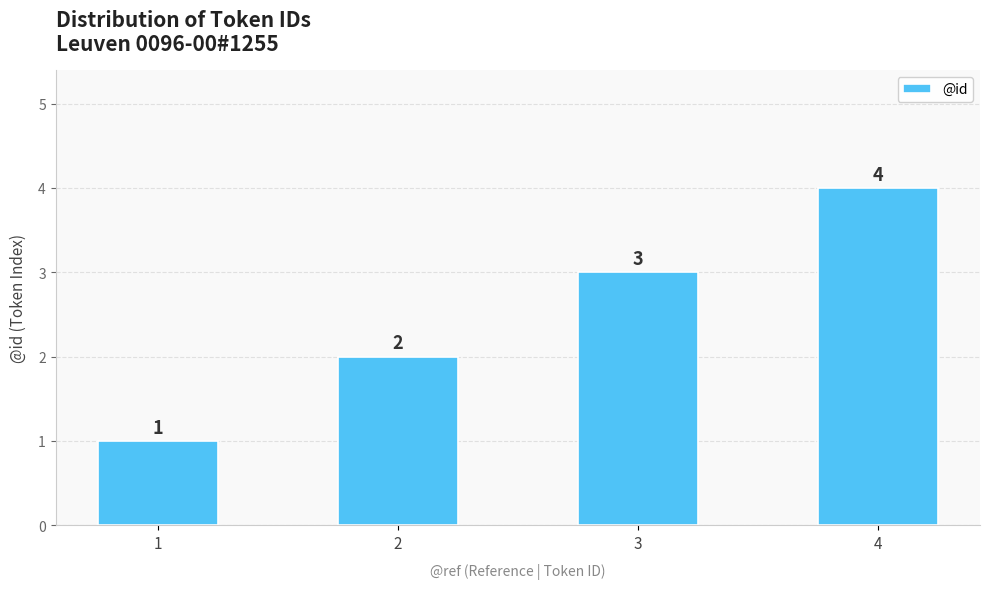

Reading left to right, extract all data points from this chart.

1=1	2=2	3=3	4=4